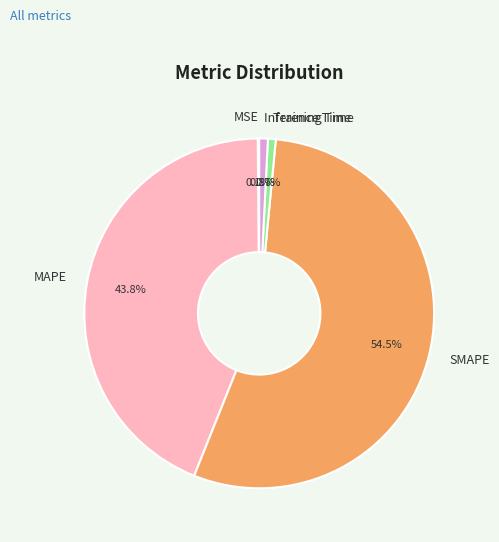

Which category has the biggest portion of the pie?

SMAPE